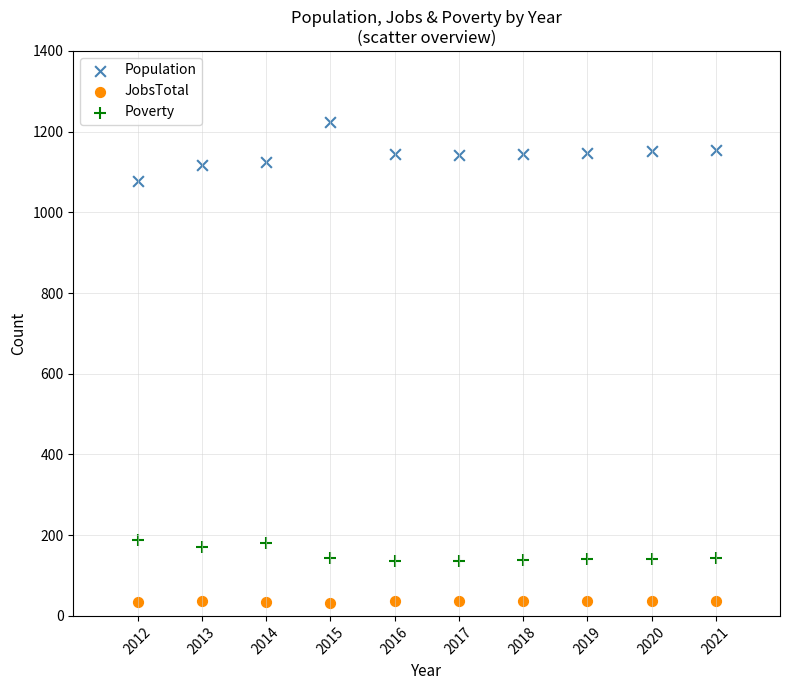

What is the X range (max minus min) for the scatter plot?

9